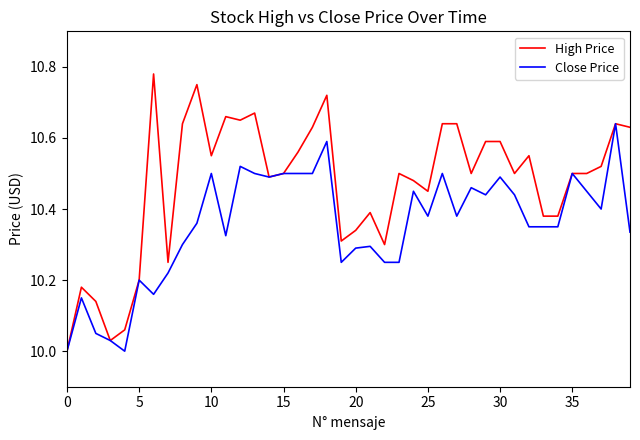

Rank the series by their average value, from highest to lowest.

High Price, Close Price